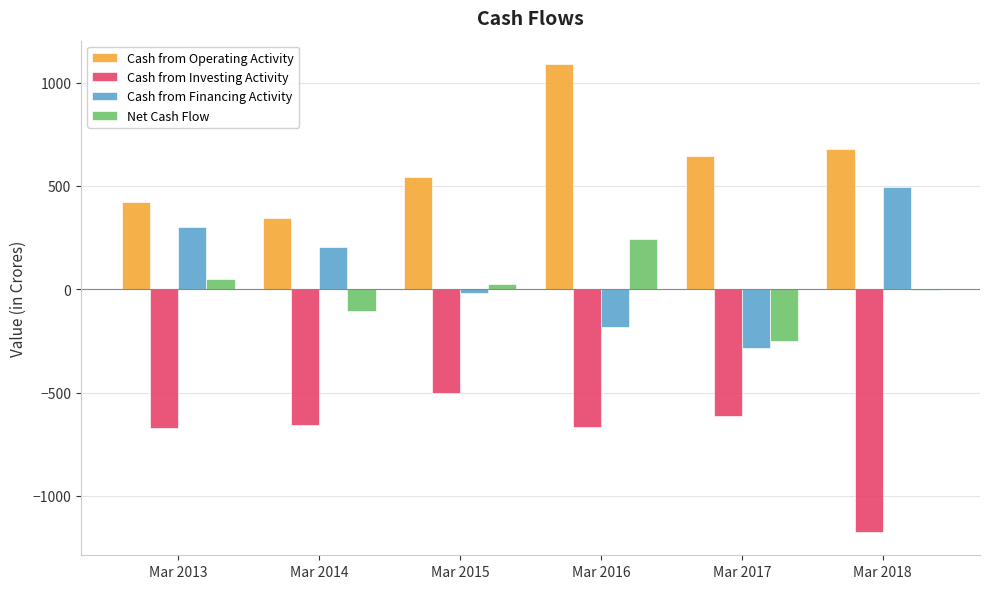

Is the value of Net Cash Flow at Mar 2016 greater than the value of Cash from Investing Activity at Mar 2015?

Yes